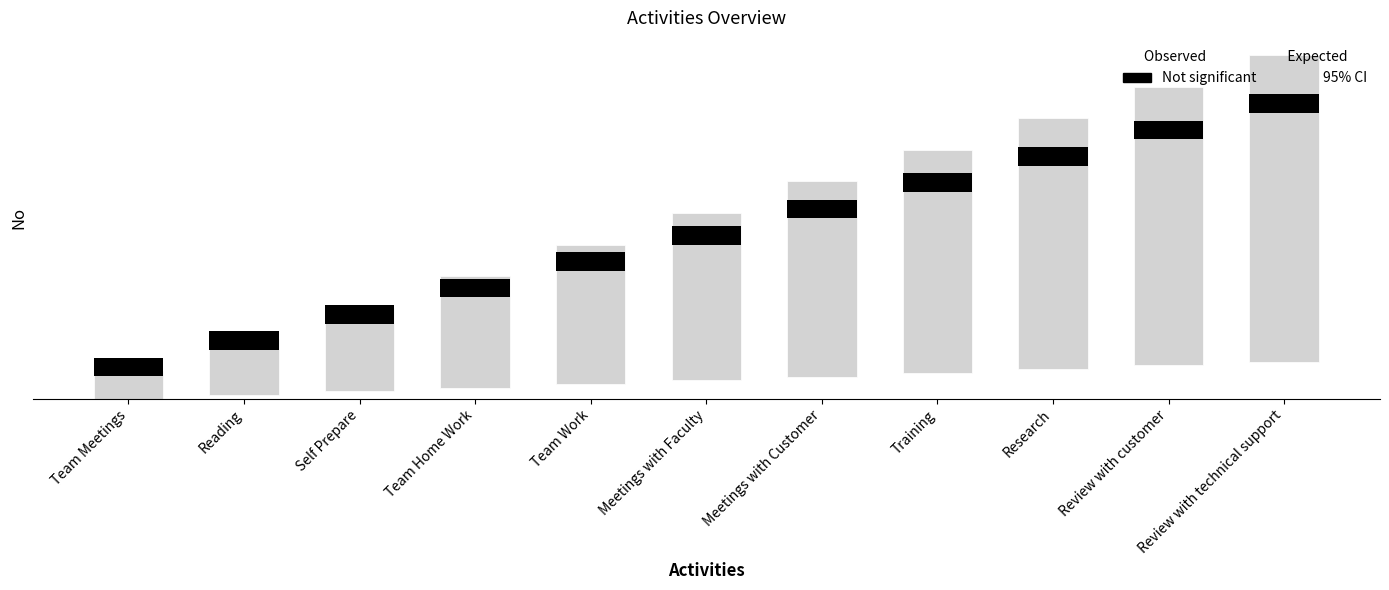

What is the label of the 1st bar from the left?

Team Meetings